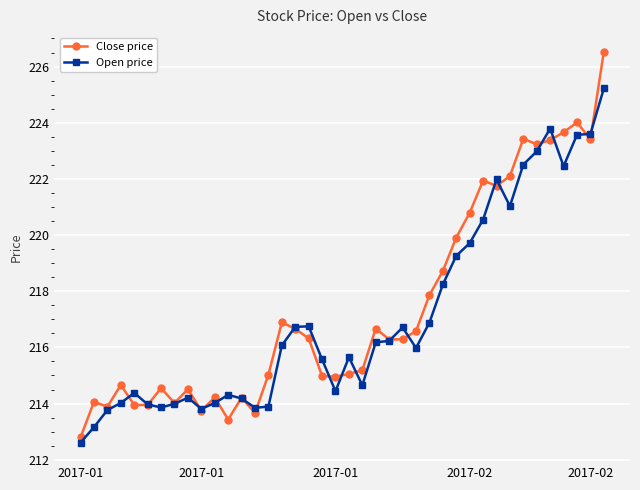

True or false: Close price has more than 1 points higher than both neighbors.

True